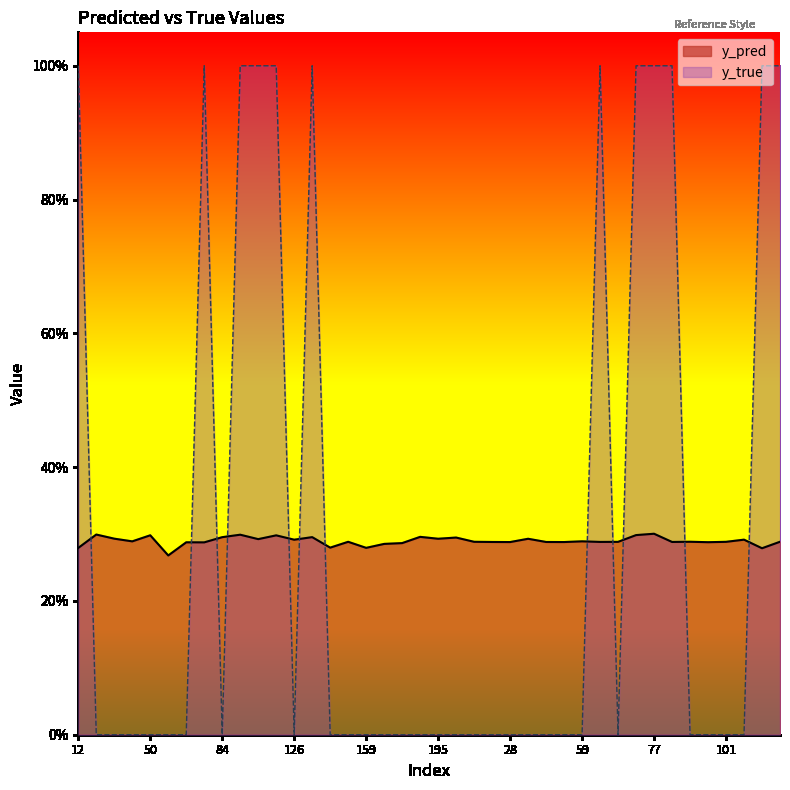

True or false: y_true and y_pred cross at least once.

True